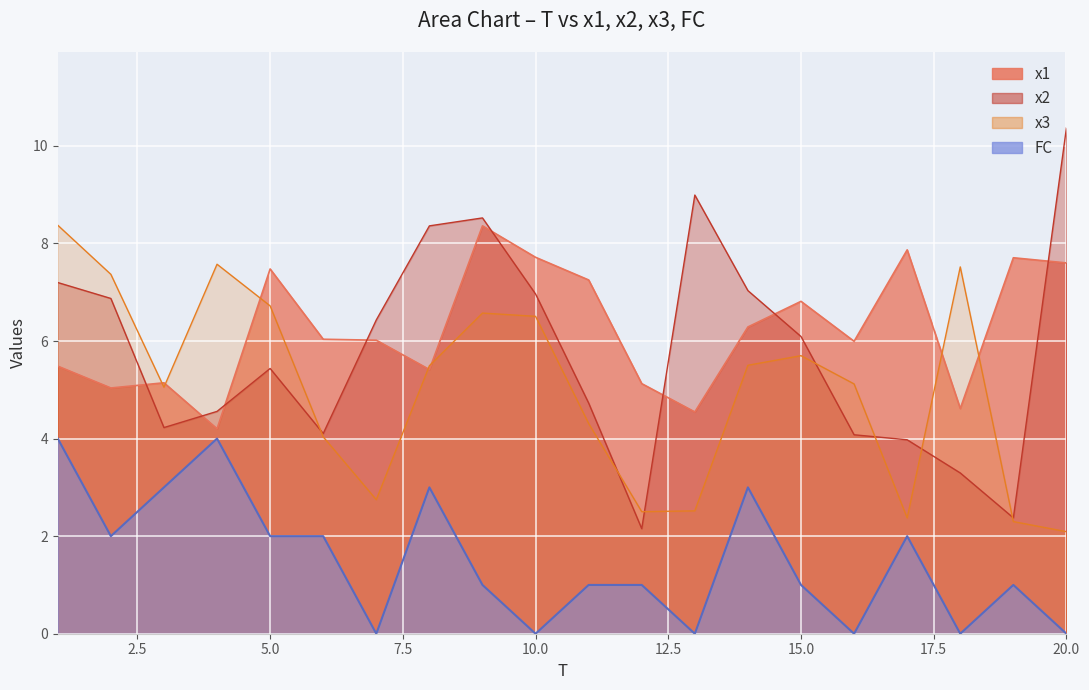

What is the total value across all series at 18?

15.4